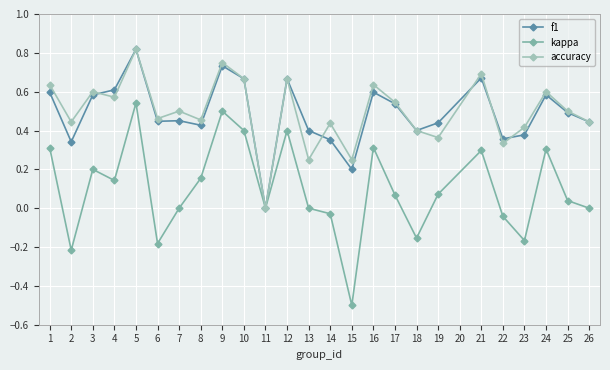

Is the value of accuracy at 2 greater than the value of kappa at 2?

Yes